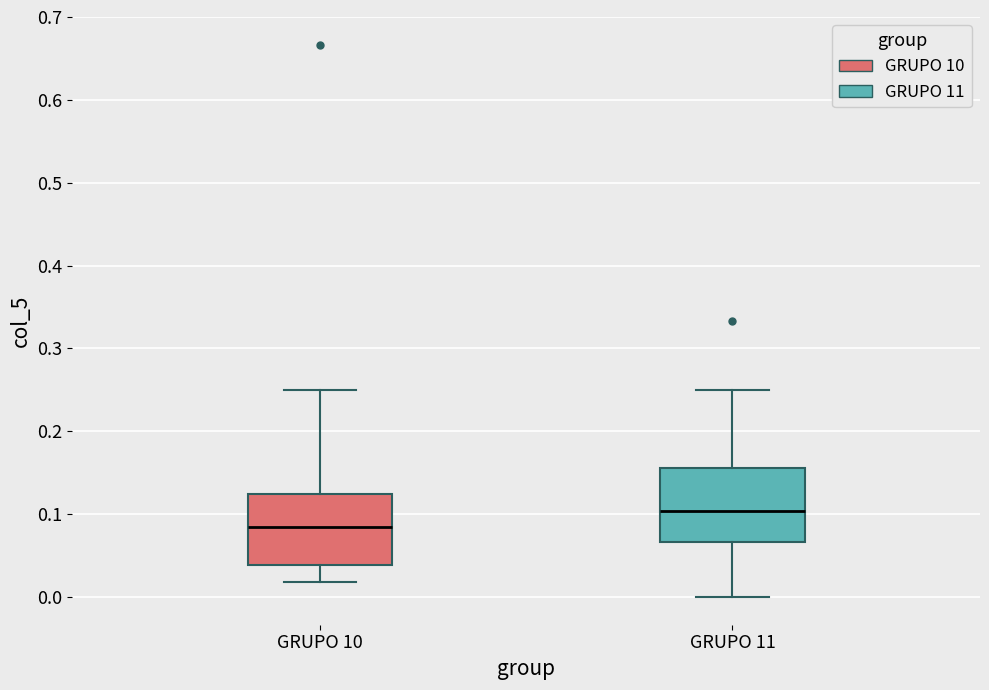

Reading left to right, transcribe this box plot: for each box, give where its median line is, the range the box spans, and where its two whiskers end, as read against the y-axis. The values are not printed on the chart, so give them approximately, as read against the axis.

GRUPO 10: median 0.08, box 0.04 to 0.12, whiskers 0.02 to 0.25
GRUPO 11: median 0.10, box 0.07 to 0.16, whiskers 0.00 to 0.25